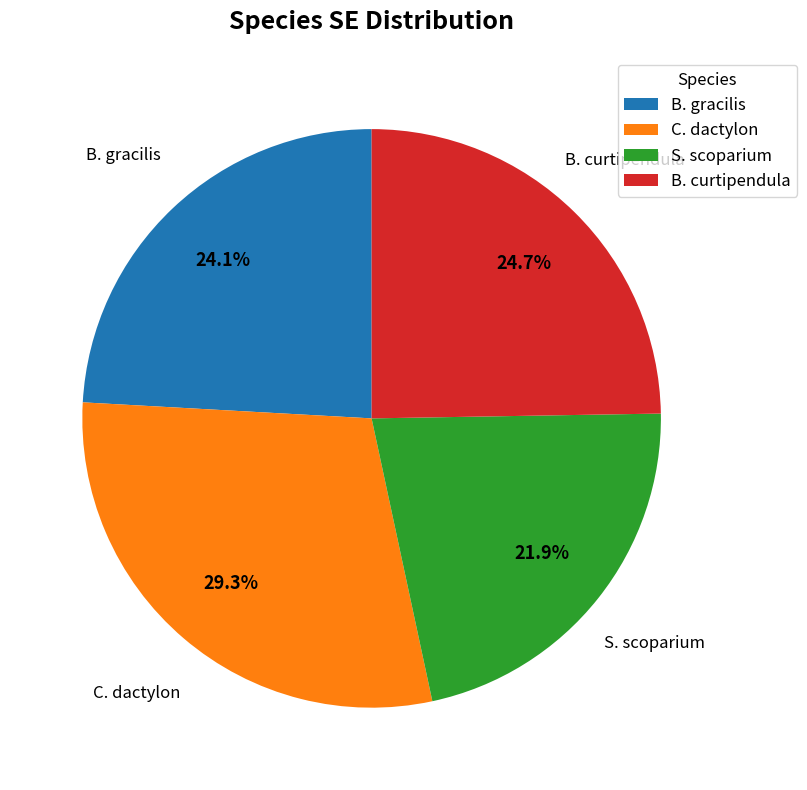

Rank the categories by value from lowest to highest.

S. scoparium, B. gracilis, B. curtipendula, C. dactylon